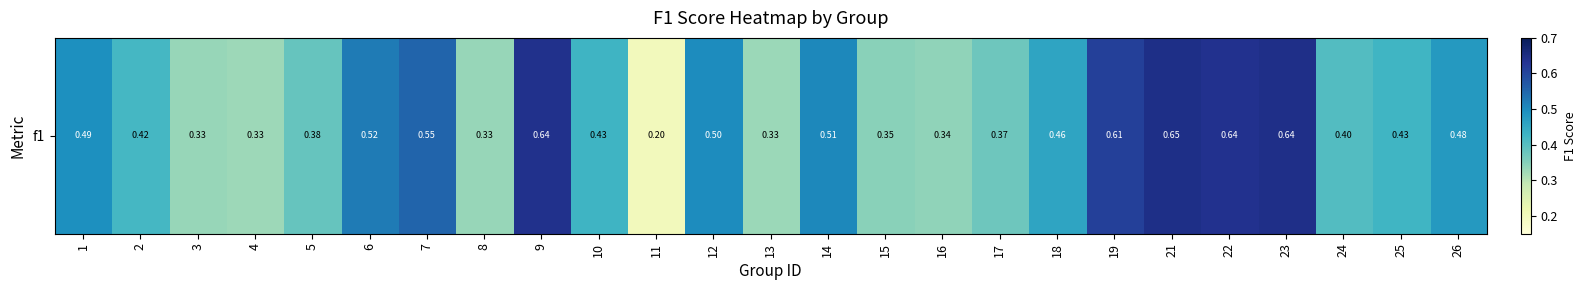

What is the minimum value shown in the chart?

0.2